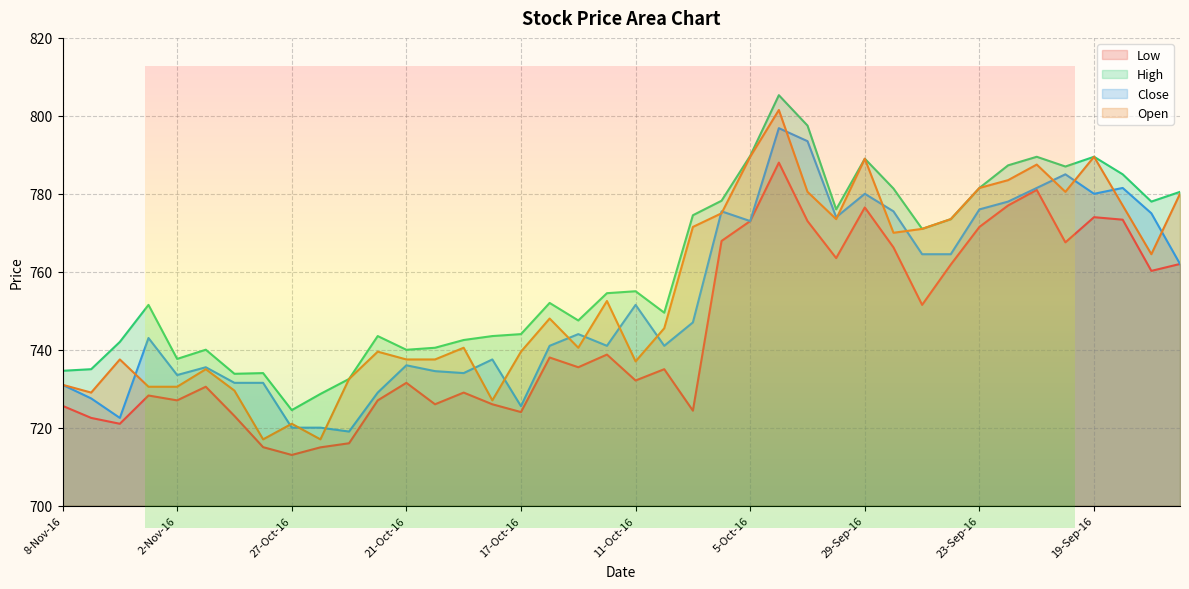

At which category does Low reach its first local valley?

4-Nov-16